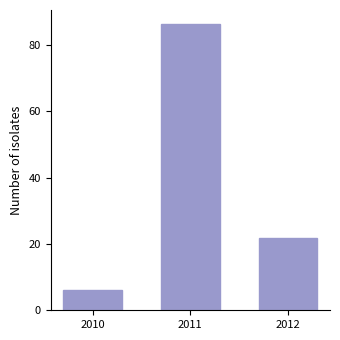

Reading left to right, extract all data points from this chart.

6.0	86.3	21.9